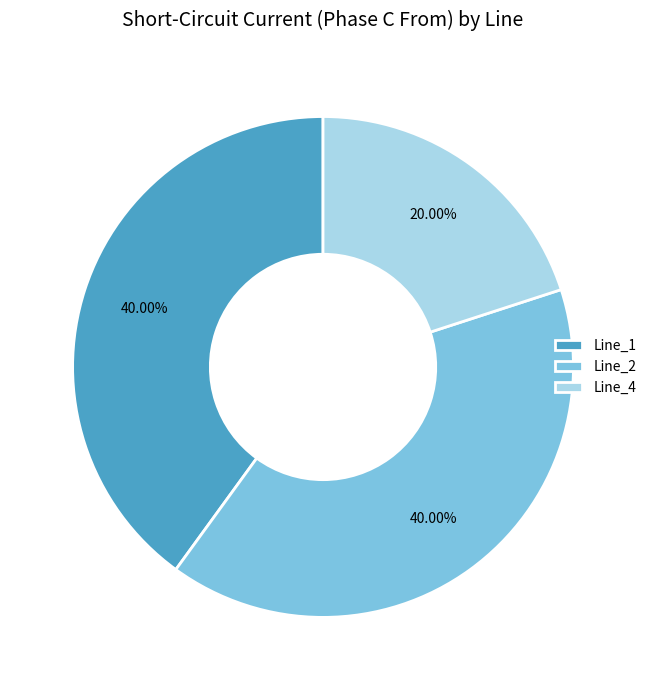

Is it true that Line_4 is 11% of the pie?

False